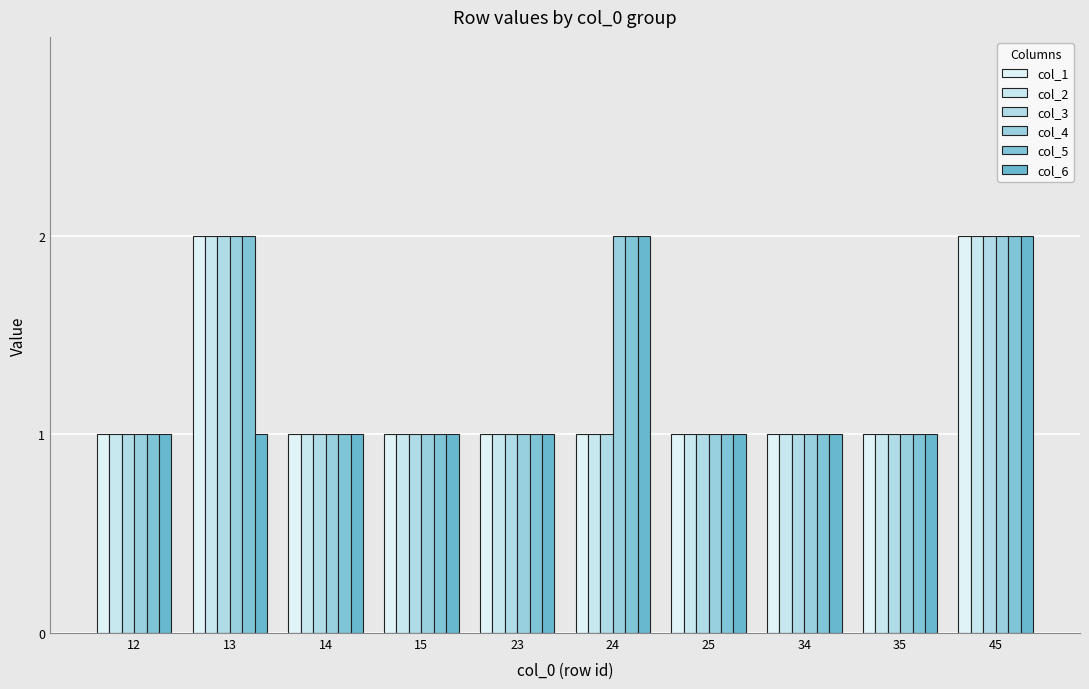

What is the maximum value shown in the chart?

2